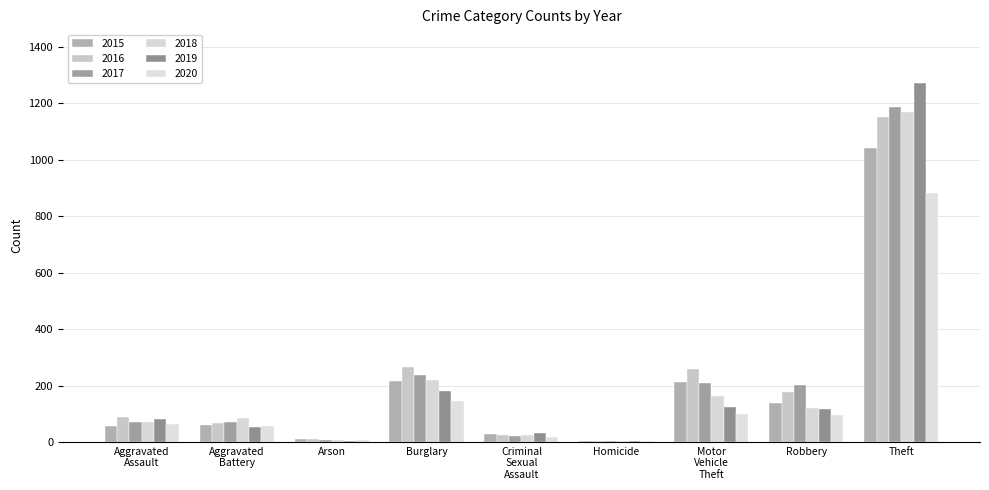

What is the spread (max minus min) of values at Aggravated
Battery?

33